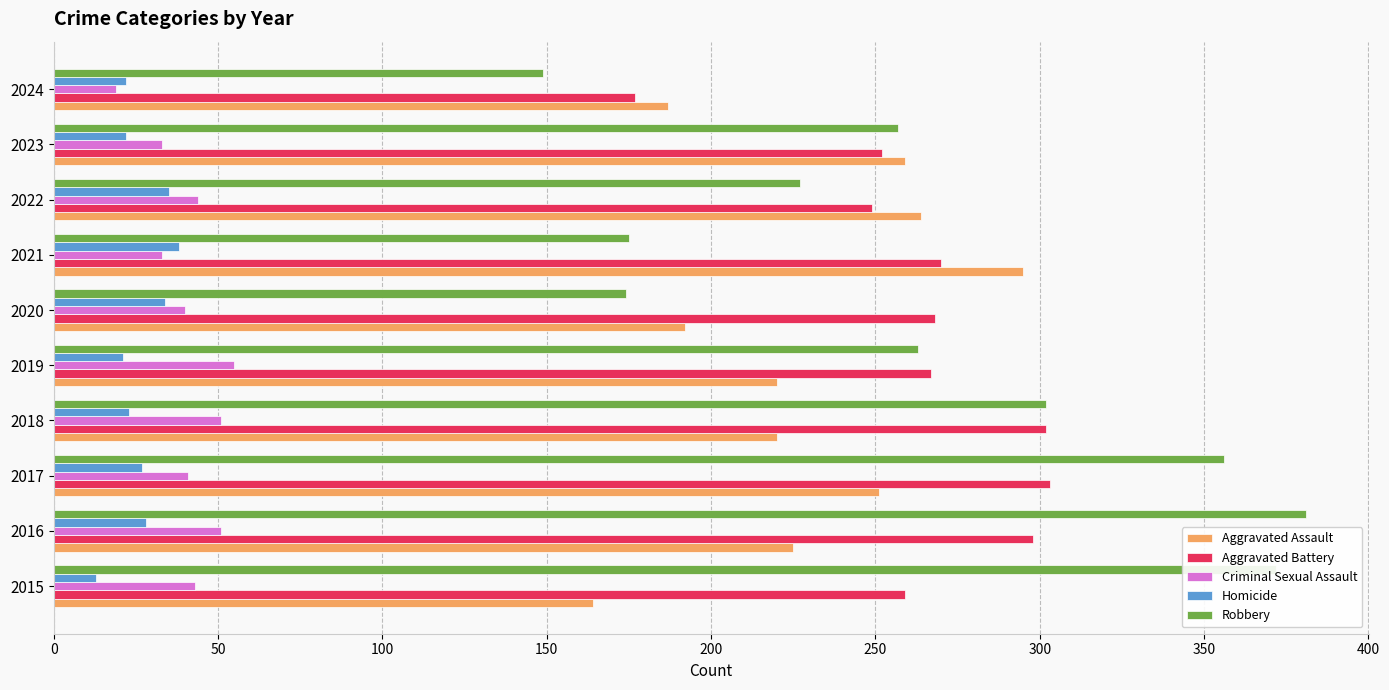

The Aggravated Battery series shows 146 at 2015. True or false?

False